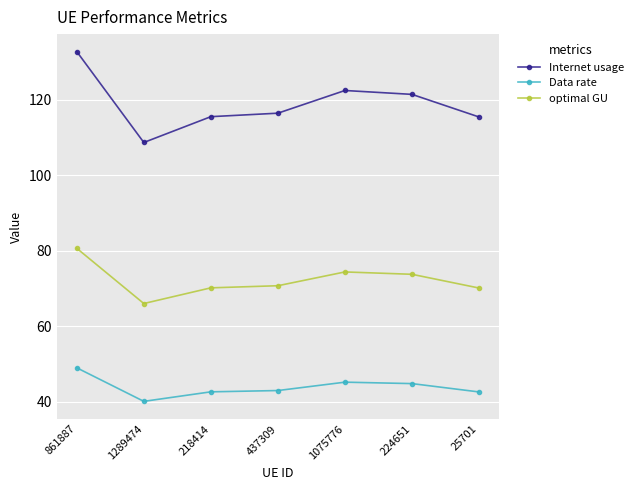

True or false: Data rate and optimal GU cross at least once.

False